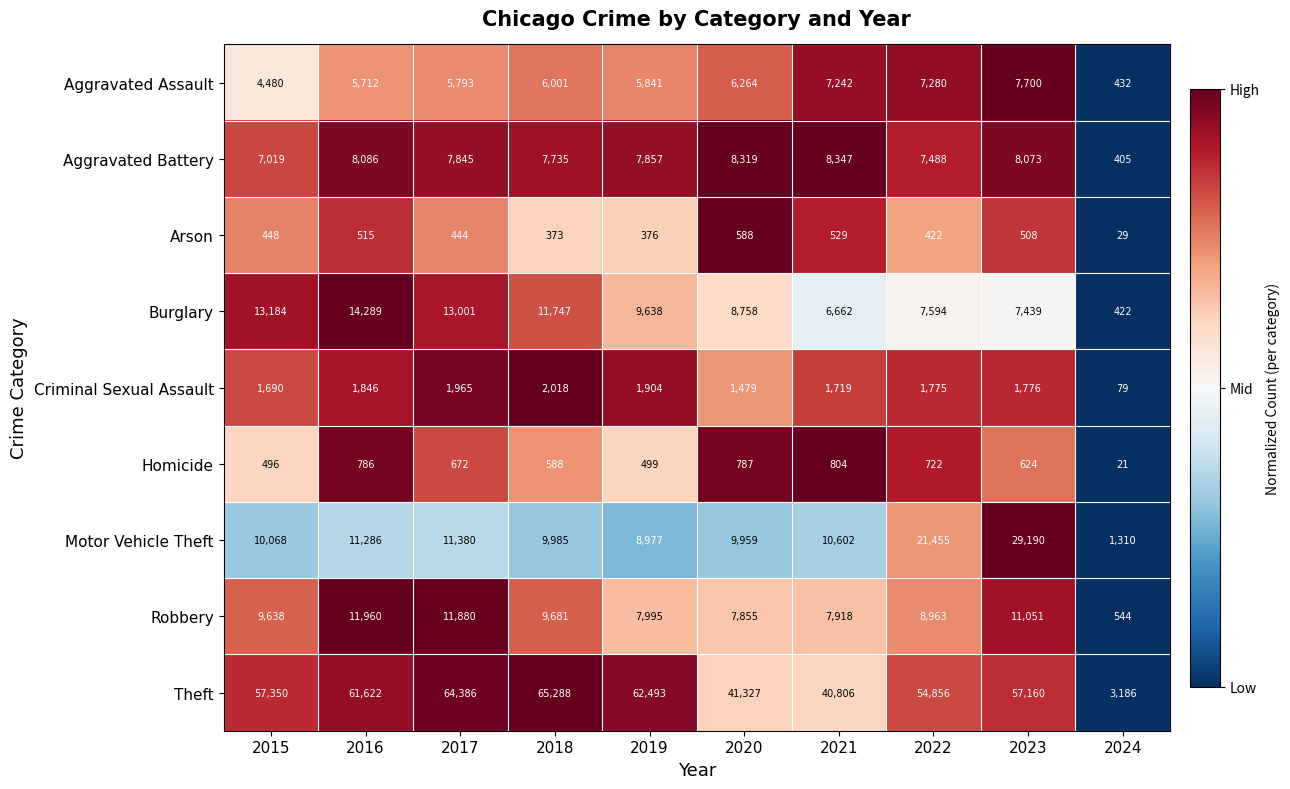

Is it true that Homicide equals 289 at 2020?

False